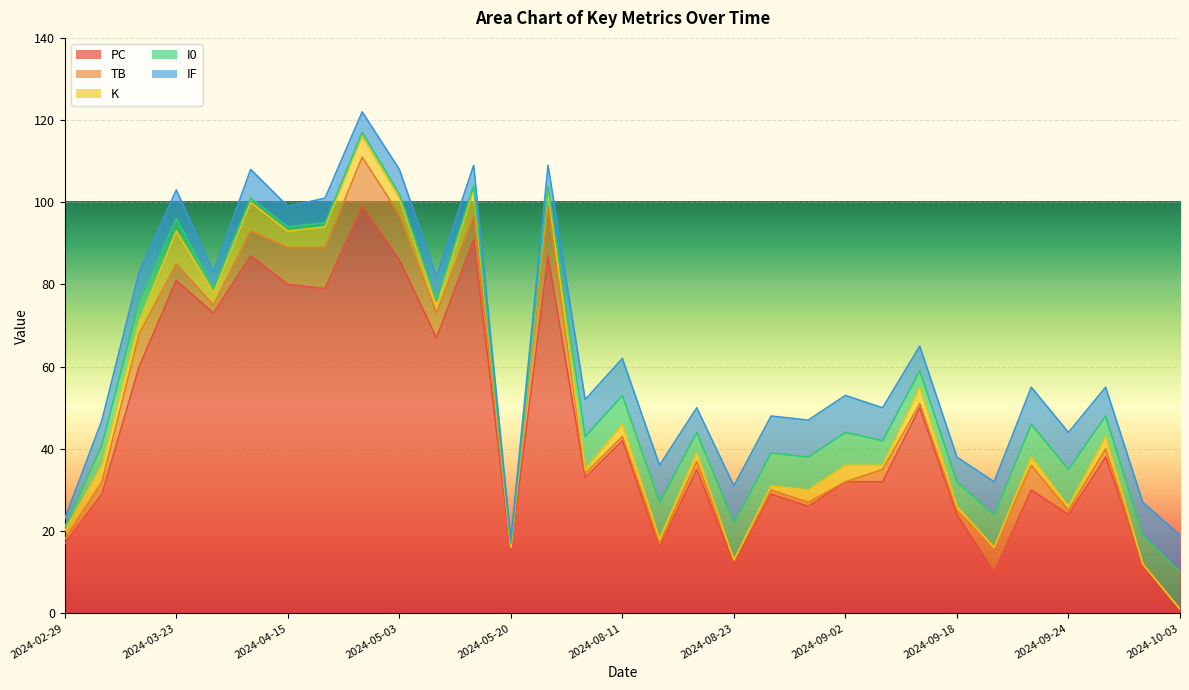

What position from the right is 2024-10-03?

1